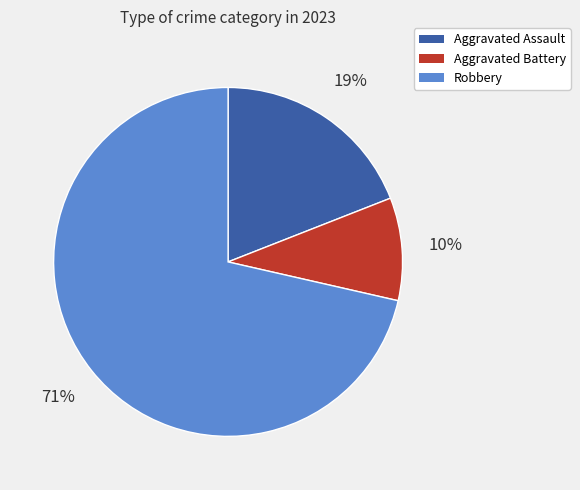

What percentage is the Robbery slice, to the nearest percent?

71%